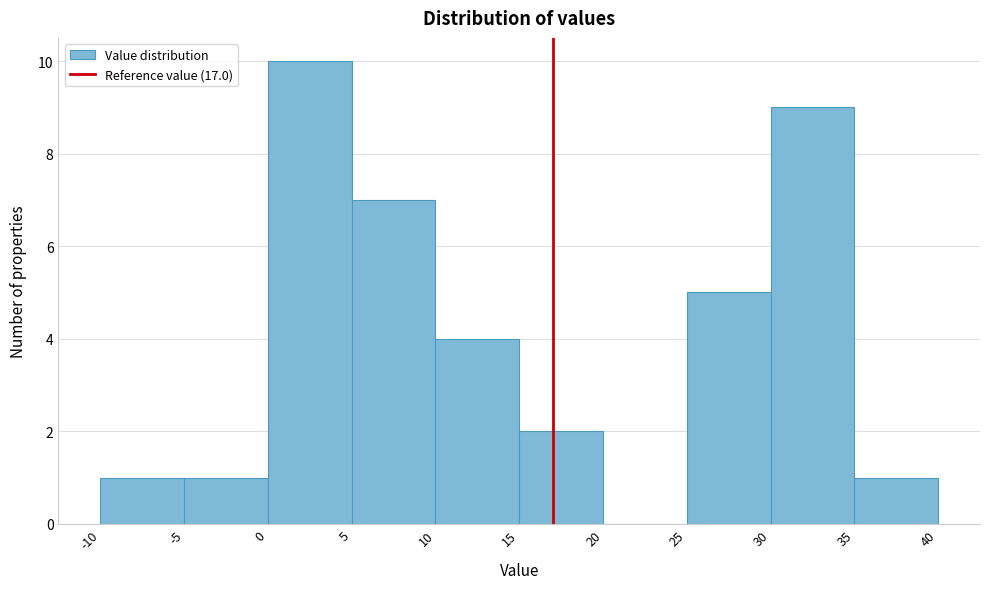

Reading left to right, list every bar in this chart as the range it spans on the x-axis followed by its height. The values are not printed on the chart, so give them approximately, as read against the axis.

-10 to -5: 1
-5 to 0: 1
0 to 5: 10
5 to 10: 7
10 to 15: 4
15 to 20: 2
20 to 25: 0
25 to 30: 5
30 to 35: 9
35 to 40: 1